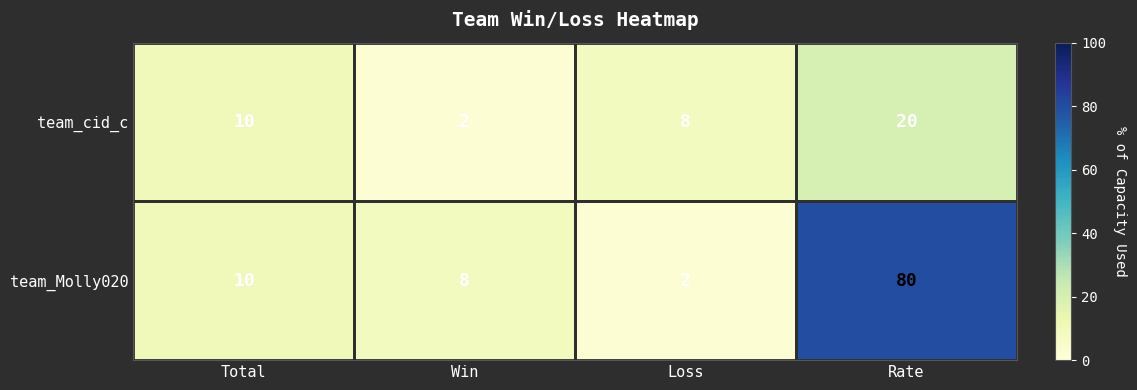

How many data points in team_Molly020 are less than 10?

2